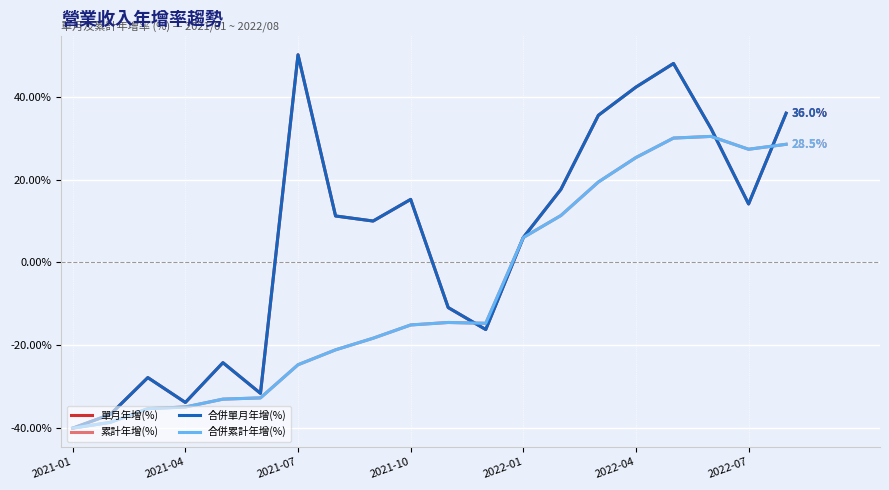

Does the chart have visible grid lines?

Yes